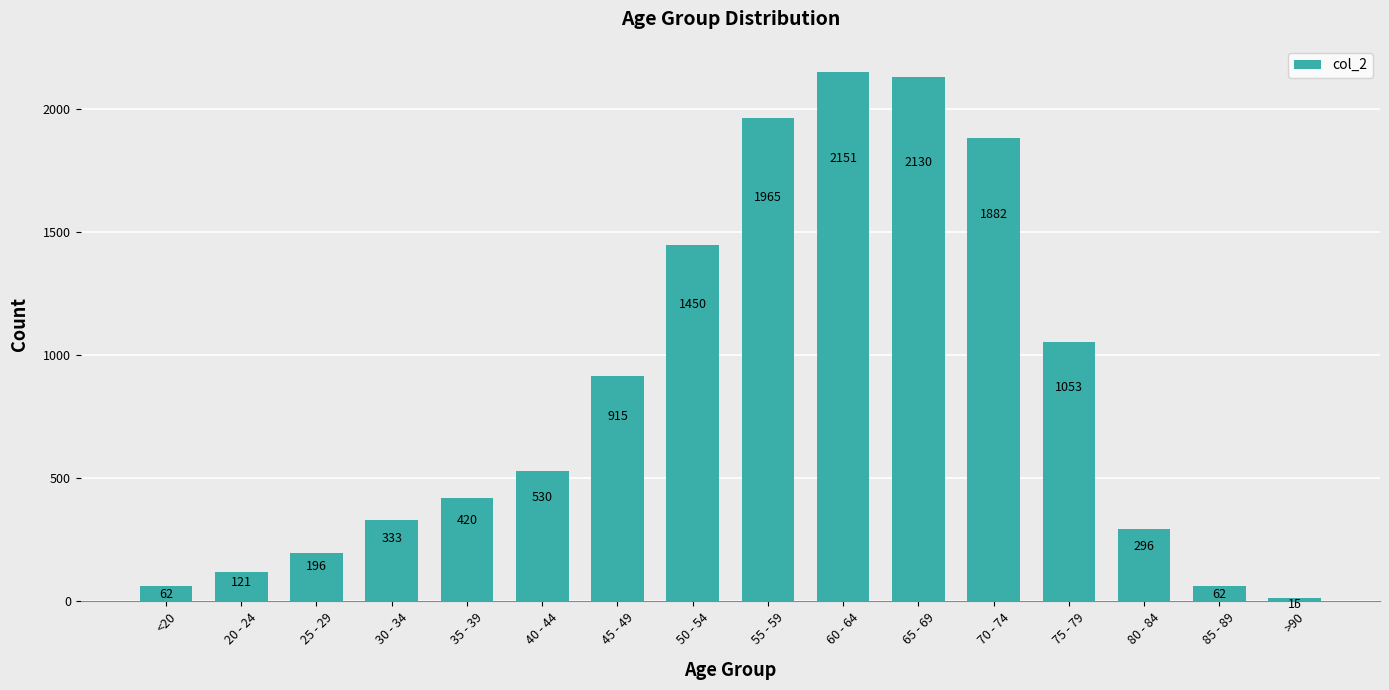

Is it true that the value at 60 - 64 is 2151?

True